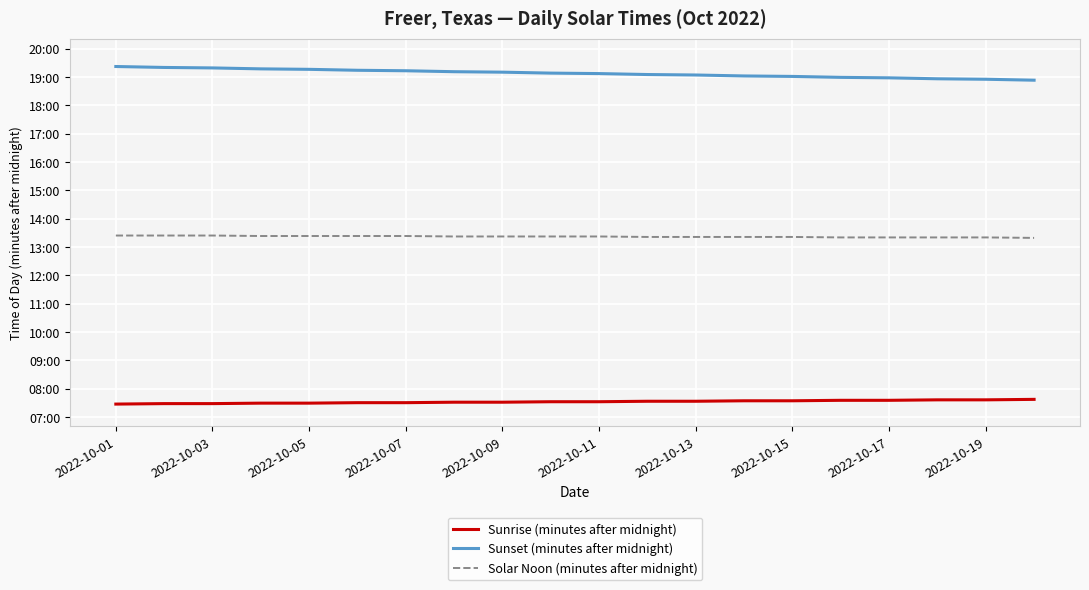

Is this an area chart (filled region under the line)?

No